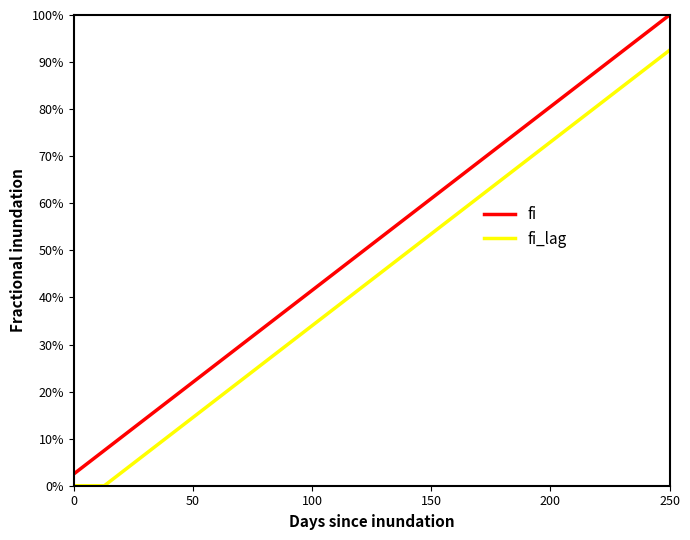

Does the chart display data point markers on the line(s)?

No